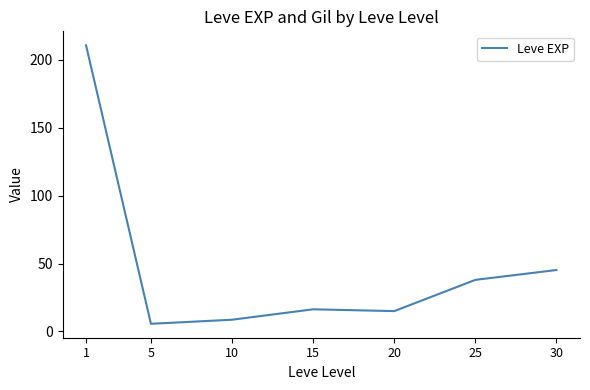

Between 30 and 20, which is larger?

30